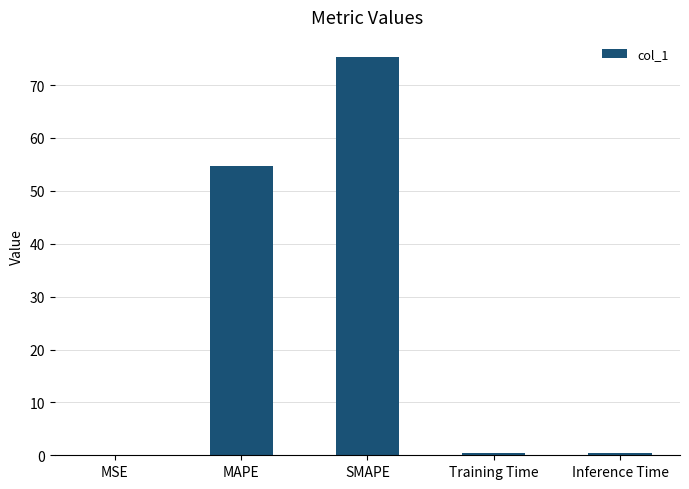

What is the average value?

26.2